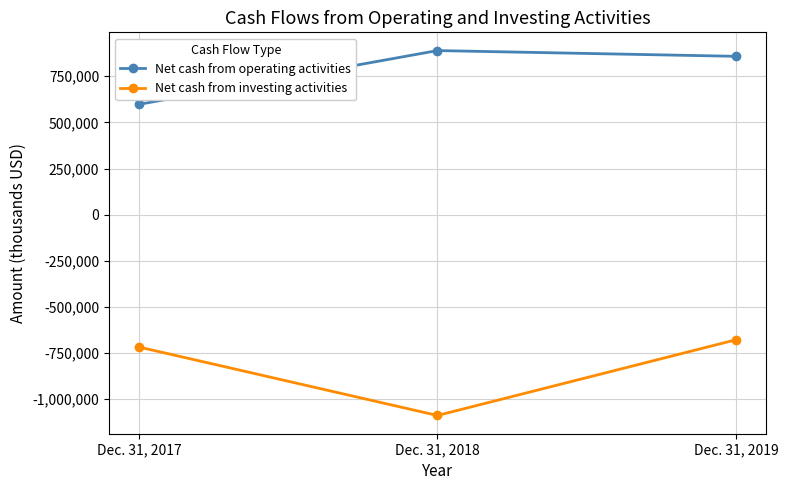

True or false: Net cash from investing activities has a value of -677772 at Dec. 31, 2019.

True